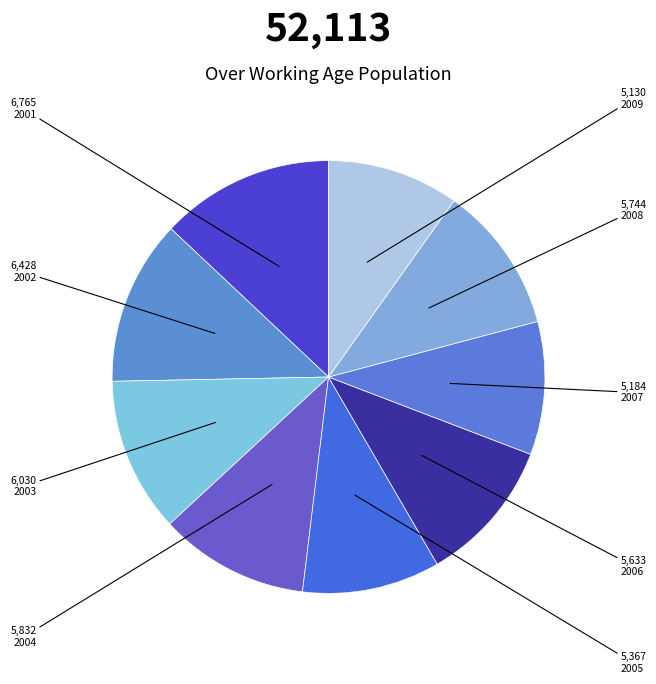

To the nearest percent, what is the average slice percentage?

11%